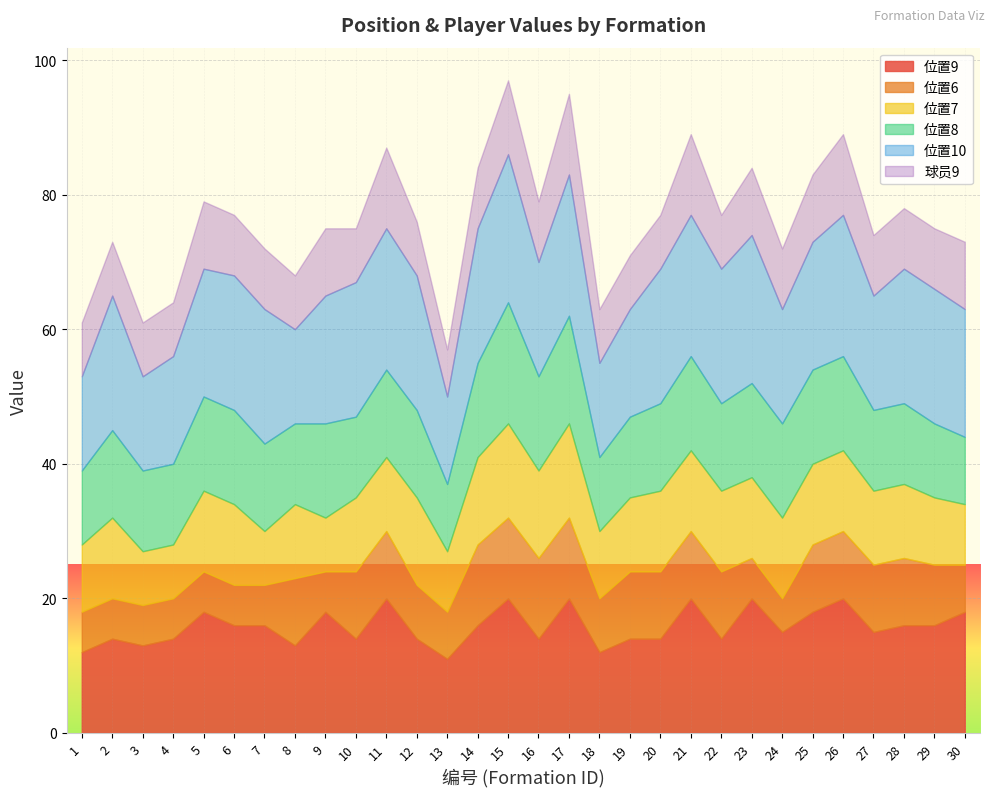

What is the maximum value for 位置7?

14